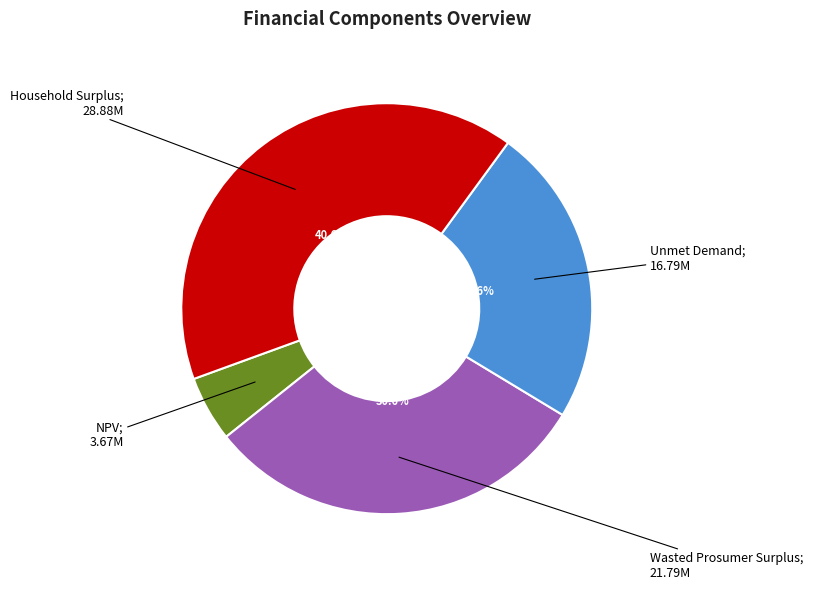

Does any single category account for the majority?

No